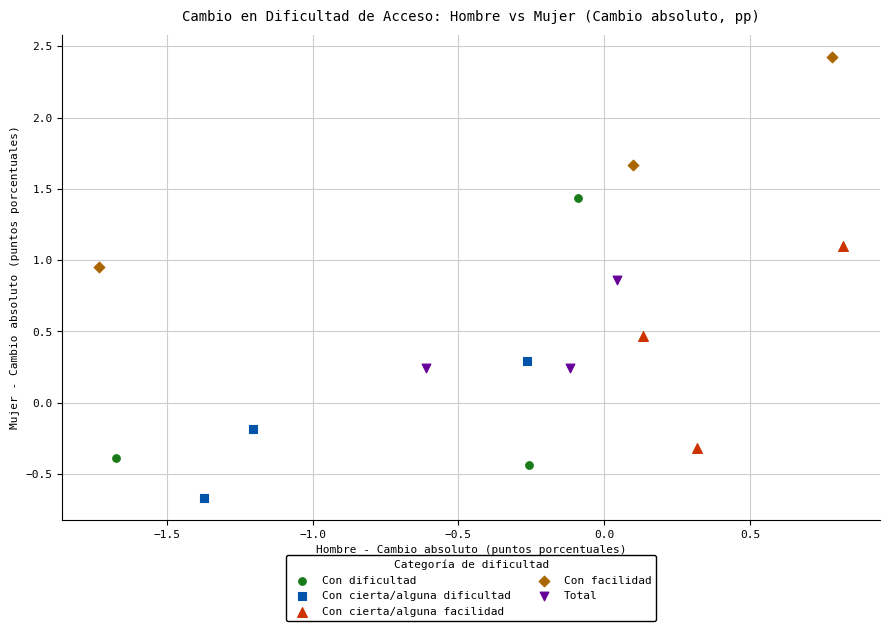

Which series has the largest Y range (max minus min)?

Con dificultad